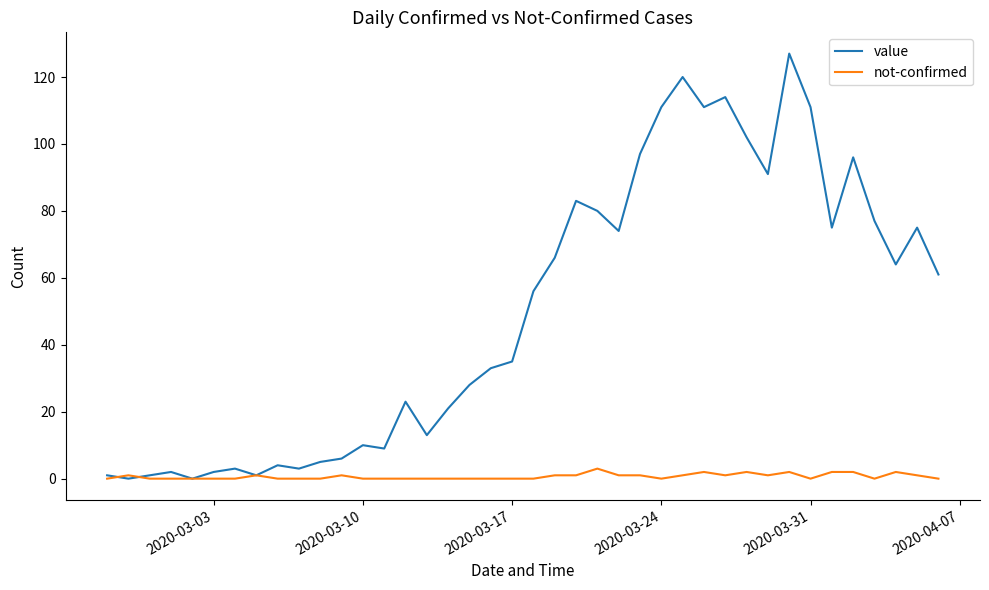

Rank the series by their average value, from lowest to highest.

not-confirmed, value